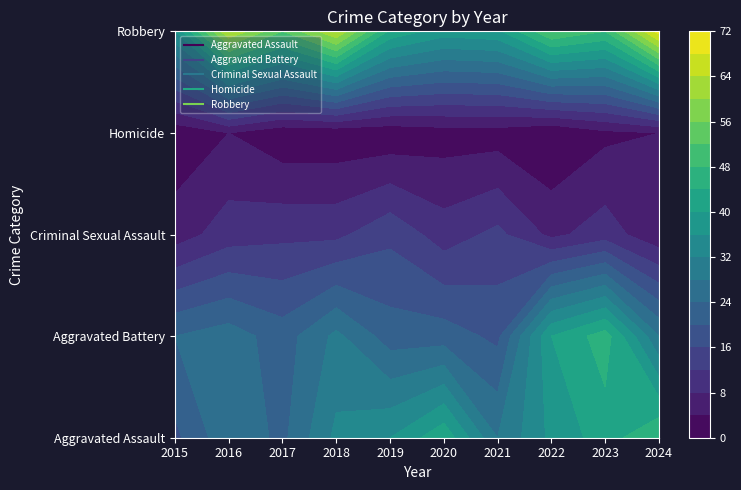

What is the difference between the maximum and second lowest values in the Homicide series?

3